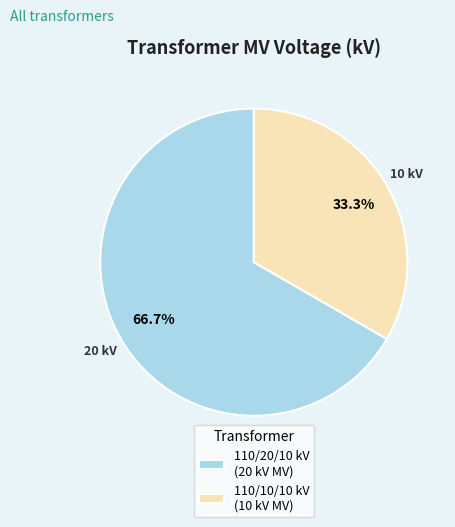

Count the number of slices in the pie.

2